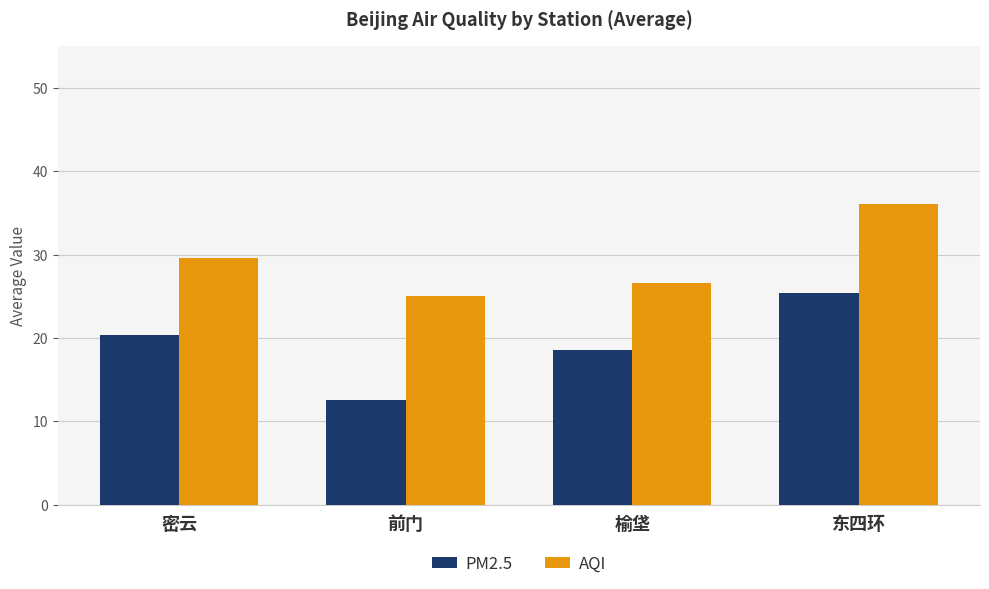

Which series has the largest total across all categories?

AQI